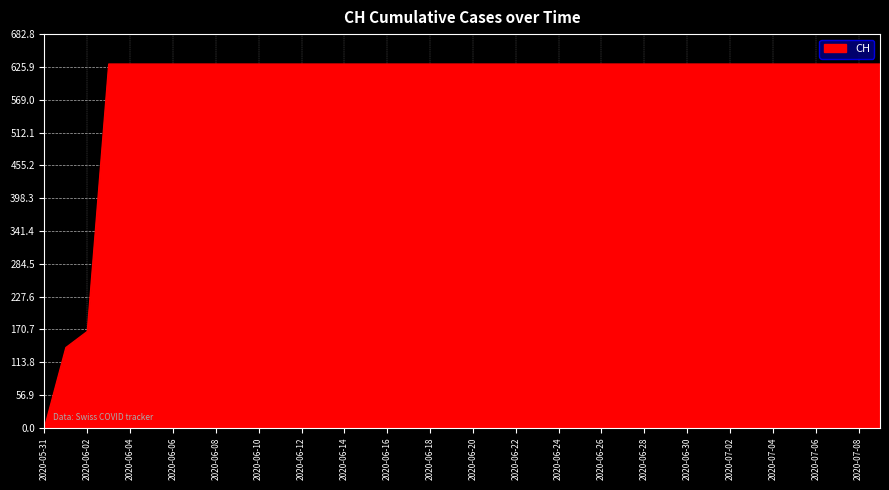

What is the maximum value shown in the chart?

631